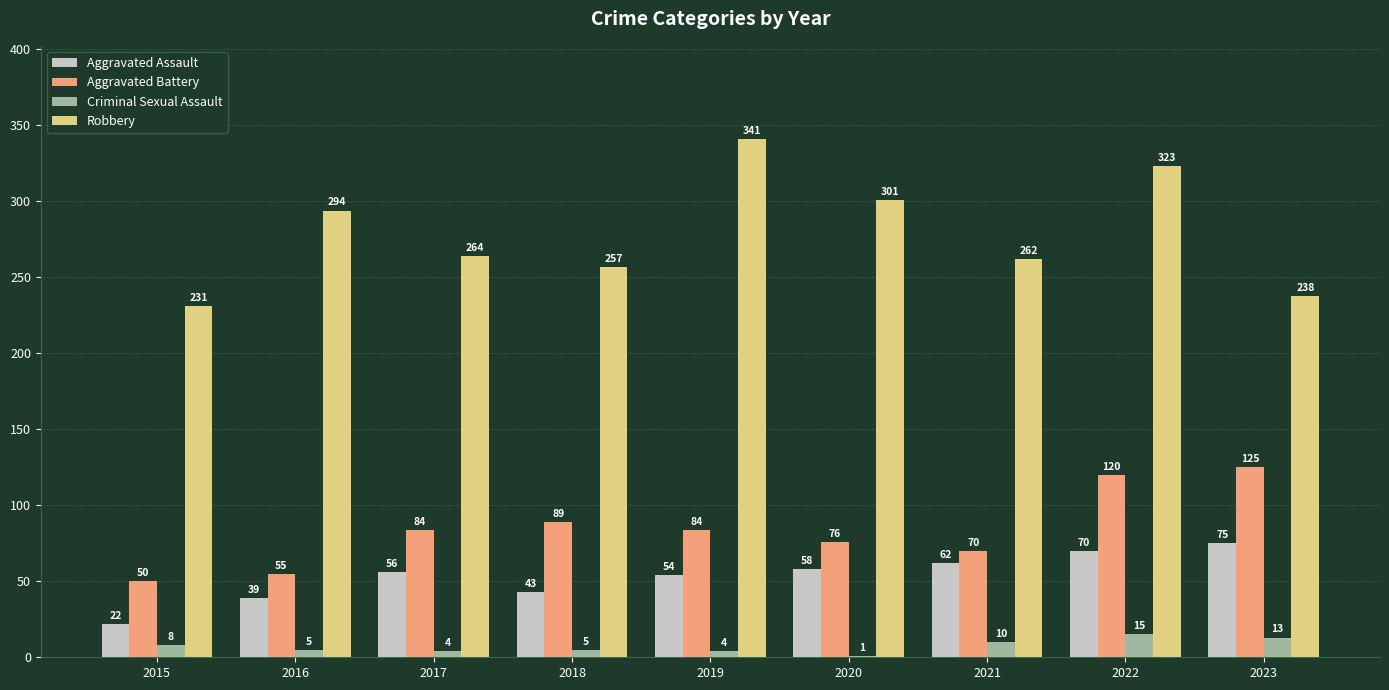

What is the total value across all series at 2017?

408